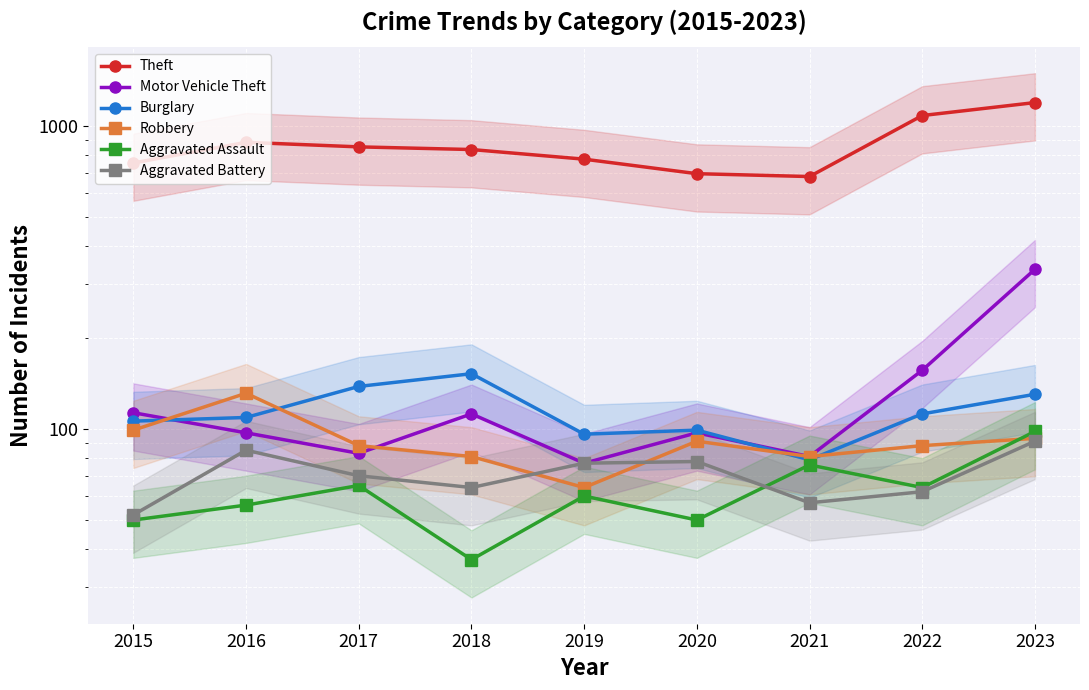

What is the value of the Aggravated Assault point at the 4th from the left?

37